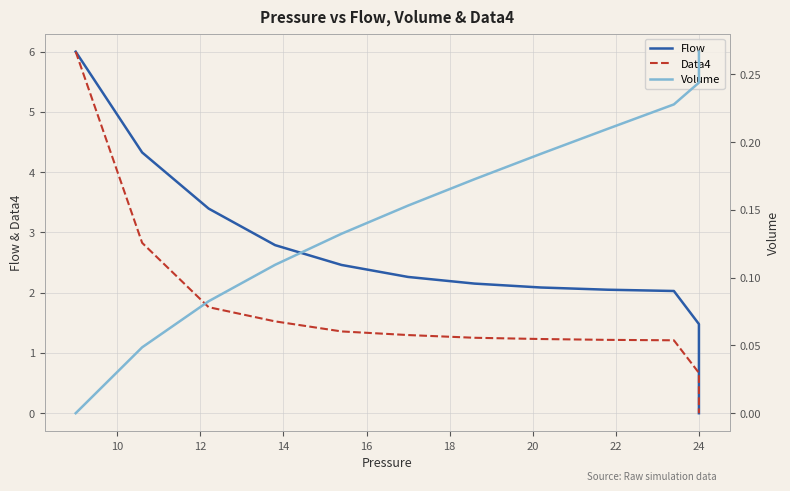

True or false: Data4 and Flow intersect in this chart.

False